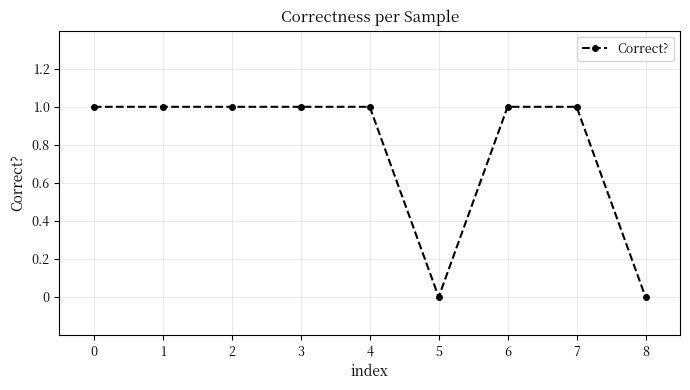

The value at 7 is 1. True or false?

True